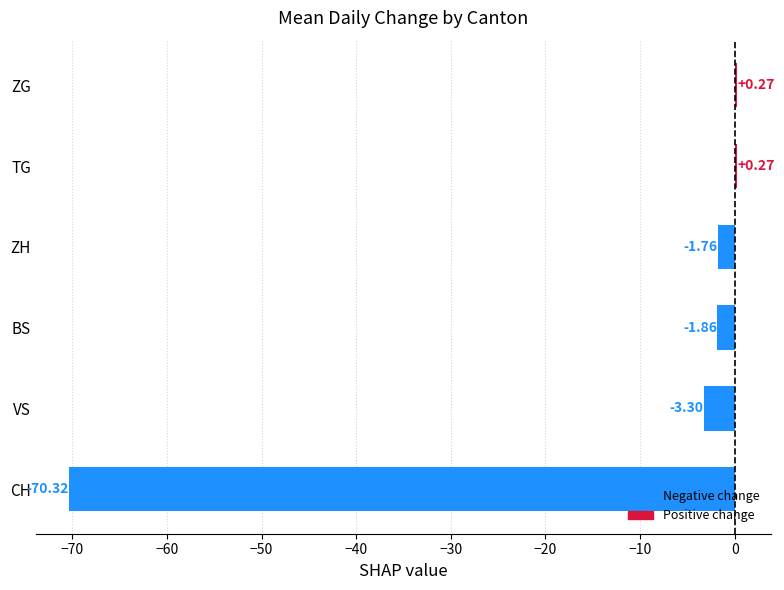

What is the average value?

-12.8